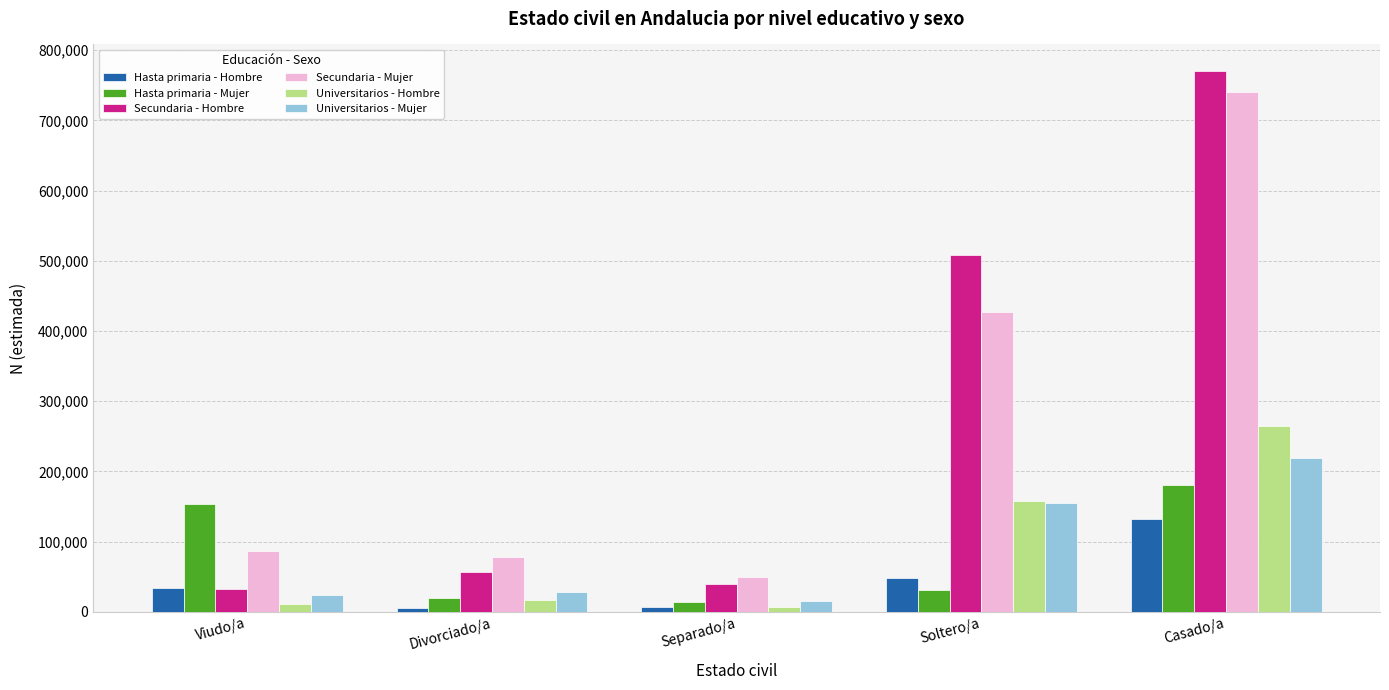

The Secundaria - Mujer series shows 739830 at Casado/a. True or false?

True